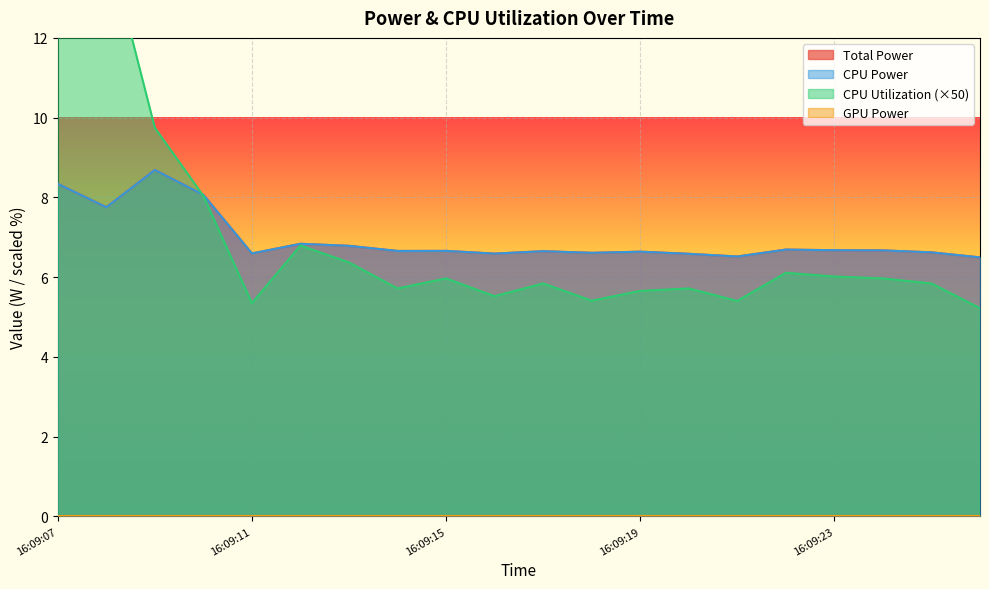

How many times do CPU Utilization and CPU Power cross each other?

1